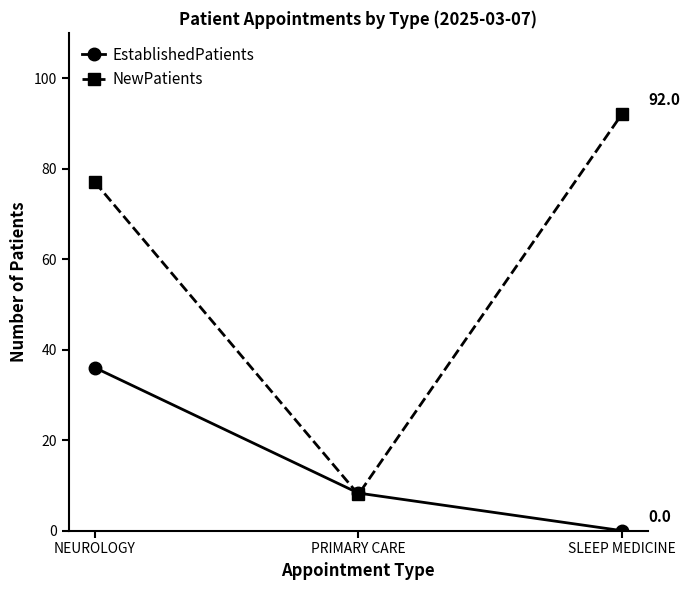

True or false: EstablishedPatients has a value of -23.7 at SLEEP MEDICINE.

False